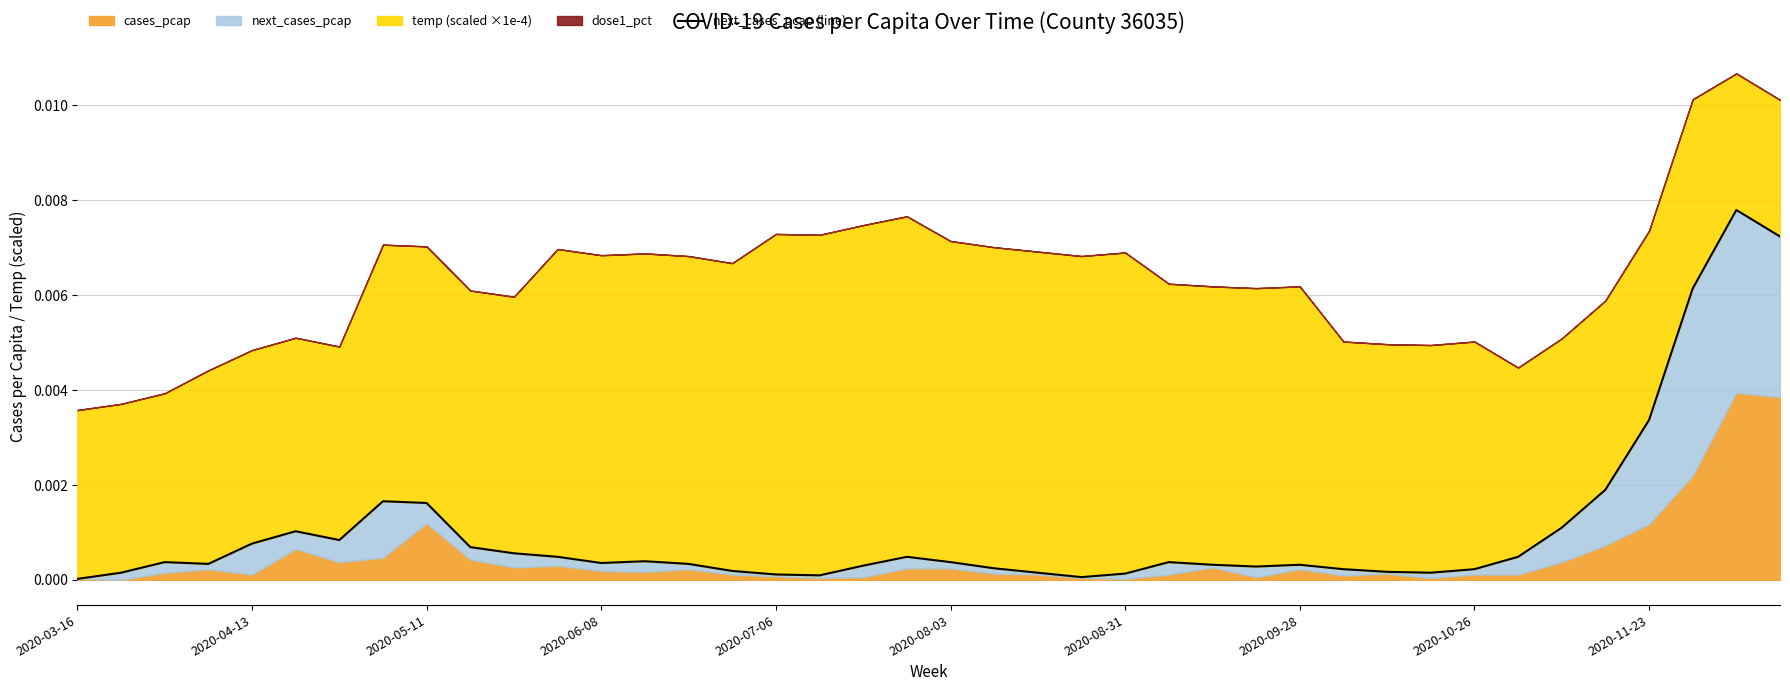

The chart shows a value of 0.0 at 17. True or false?

False